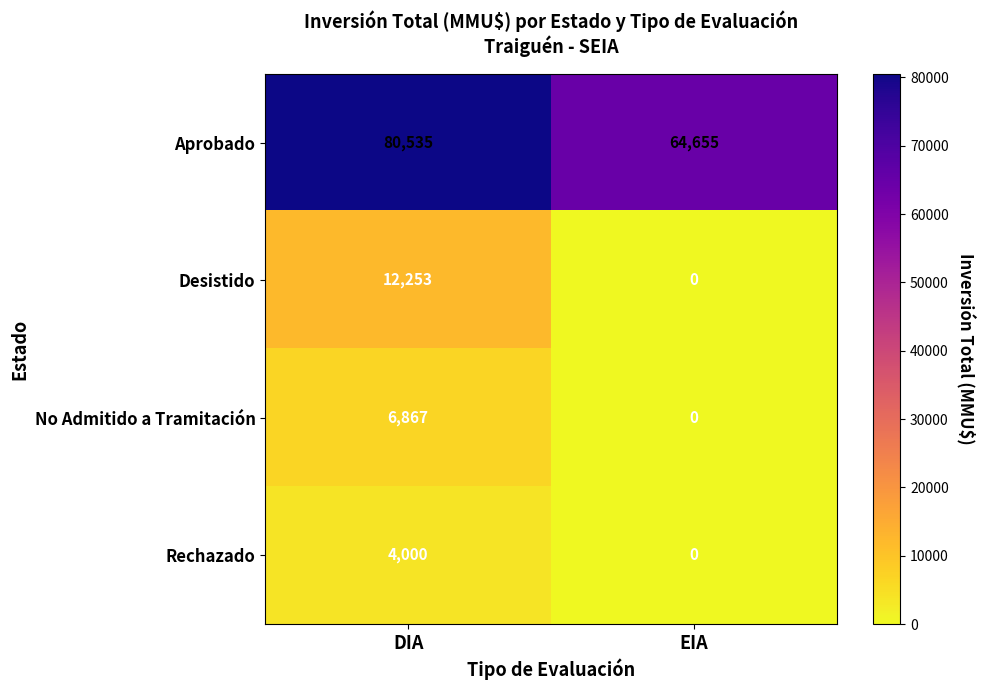

Which category has the lowest value across all series?

EIA